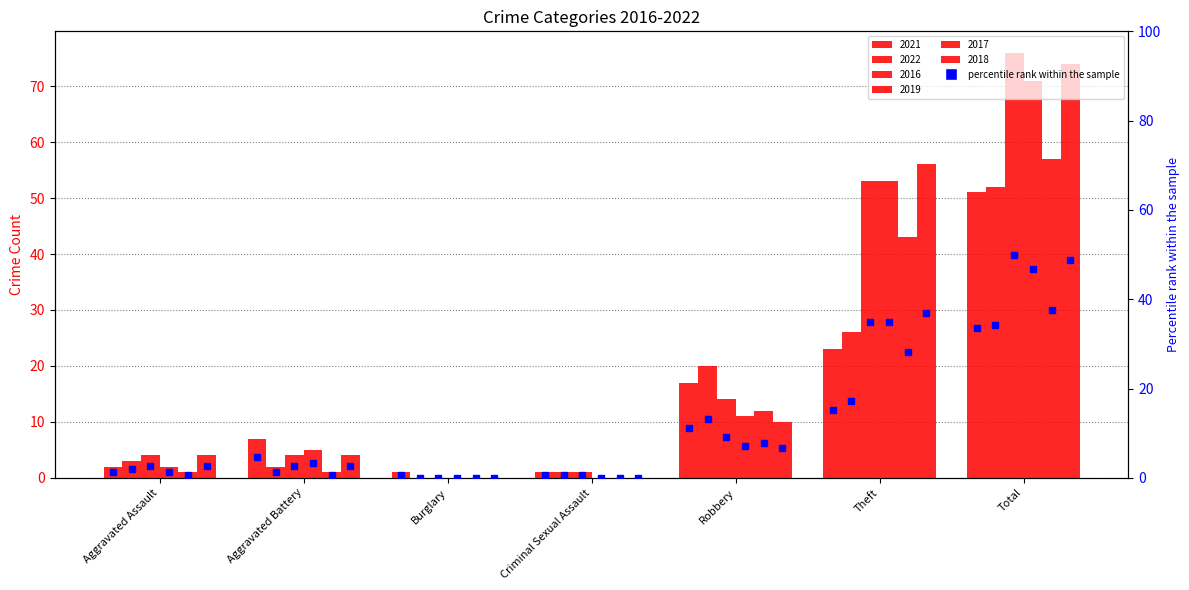

Read the value at Aggravated Assault.

1.3